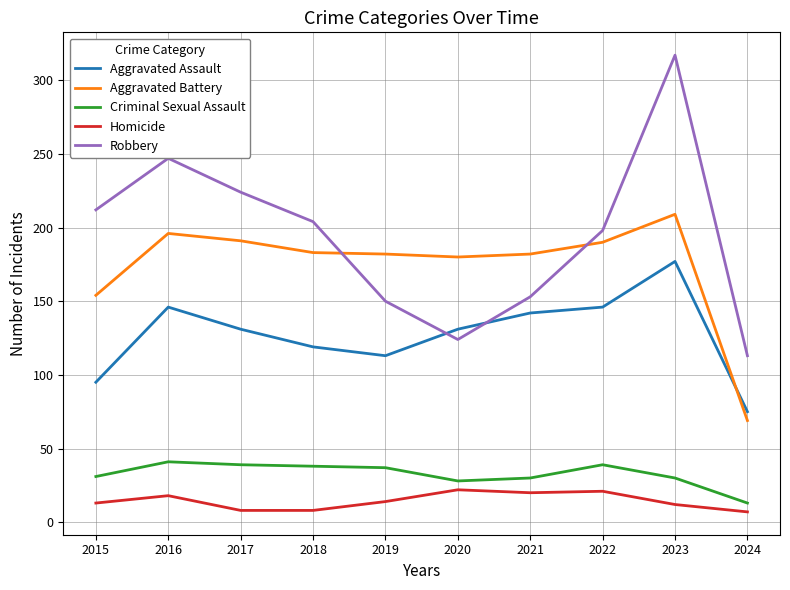

True or false: Criminal Sexual Assault and Robbery cross at least once.

False